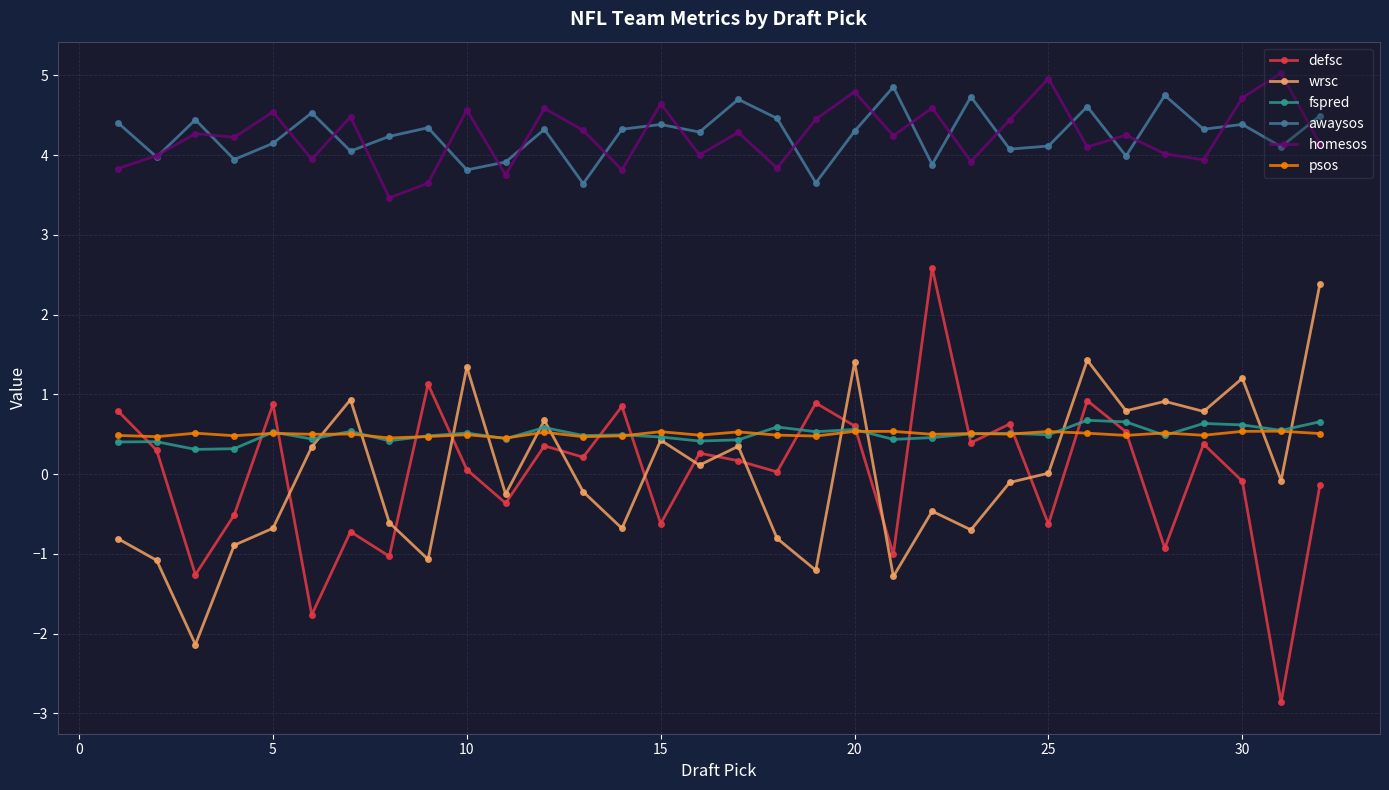

True or false: wrsc has more than 0 points higher than both neighbors.

True